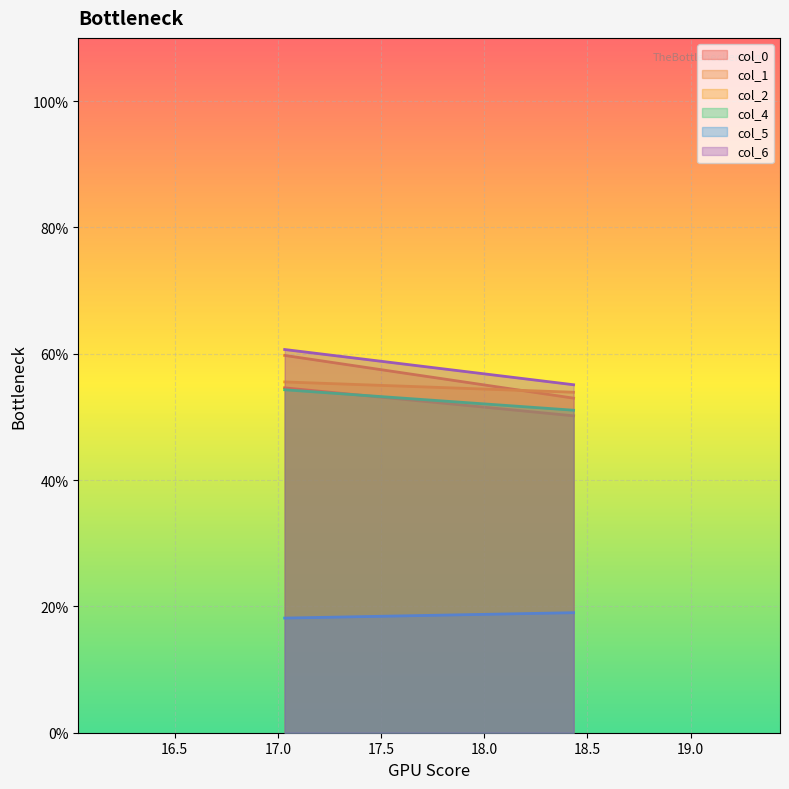

What is the greatest value displayed?

60.7